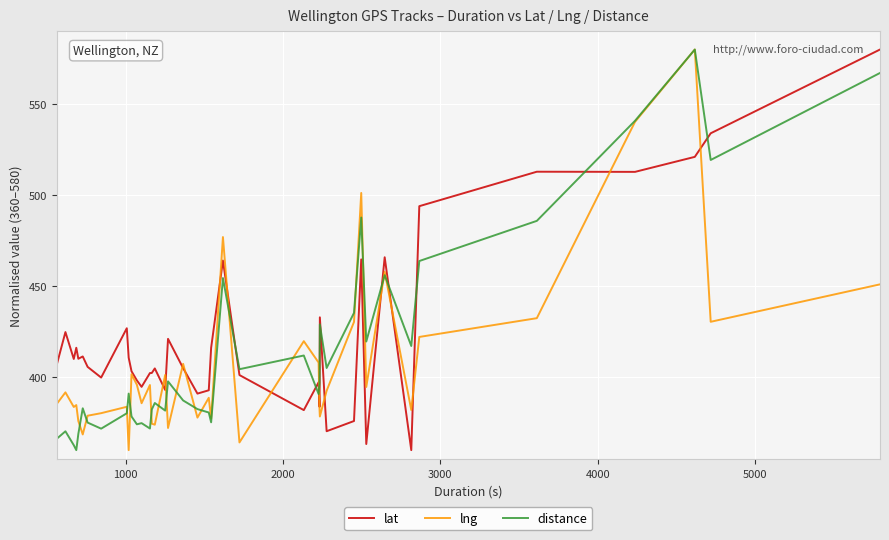

Does the chart have visible grid lines?

Yes